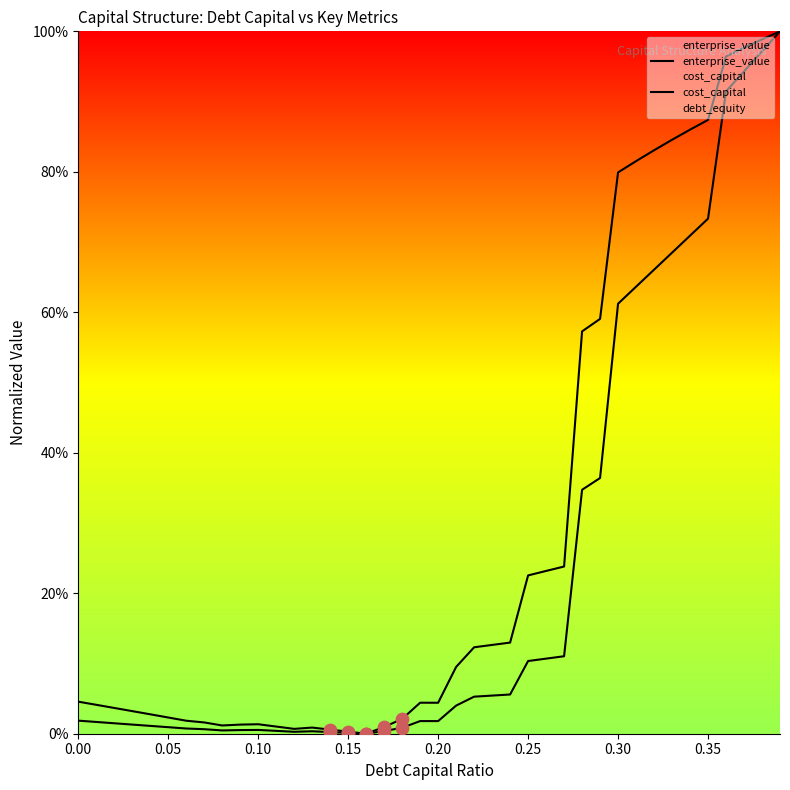

Which series contains the lowest Y value?

enterprise_value